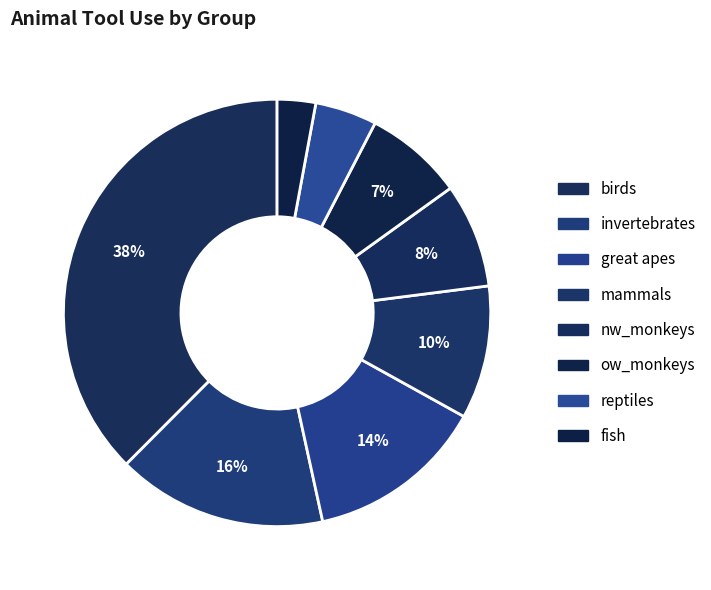

How many slices are in this pie chart?

8